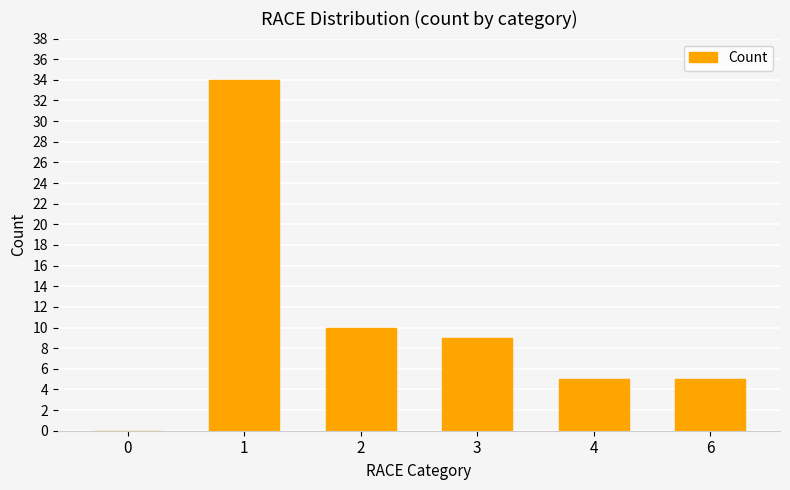

What is the change in value from 0 to 4?

+5